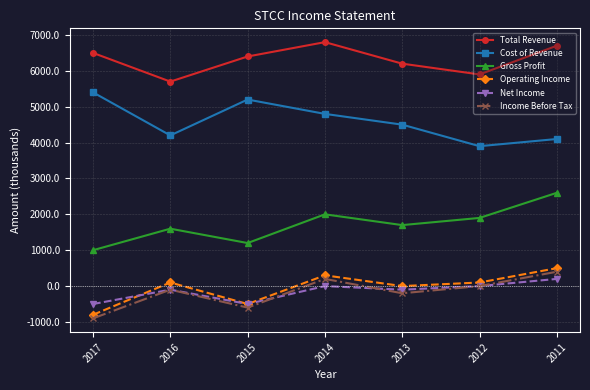

What is the sum of the Operating Income values at 2015 and 2014?

-200